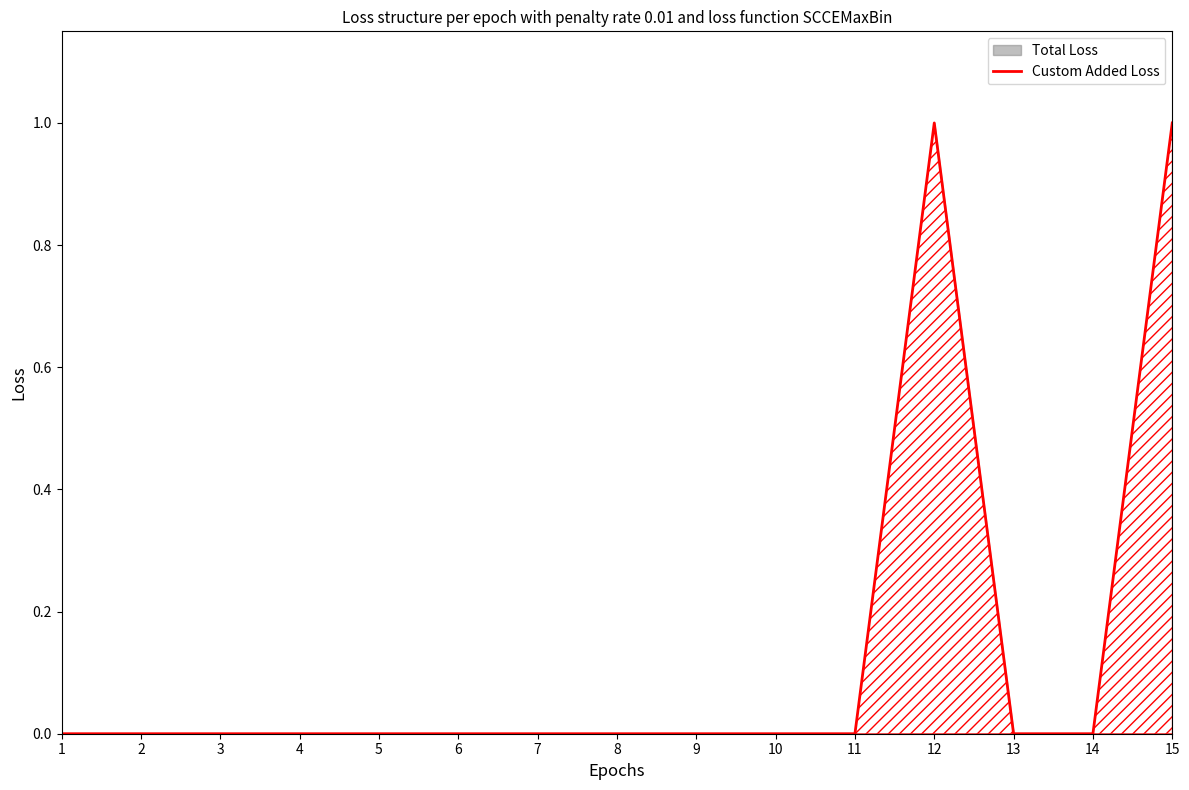

The chart shows a value of 1 at 9. True or false?

False